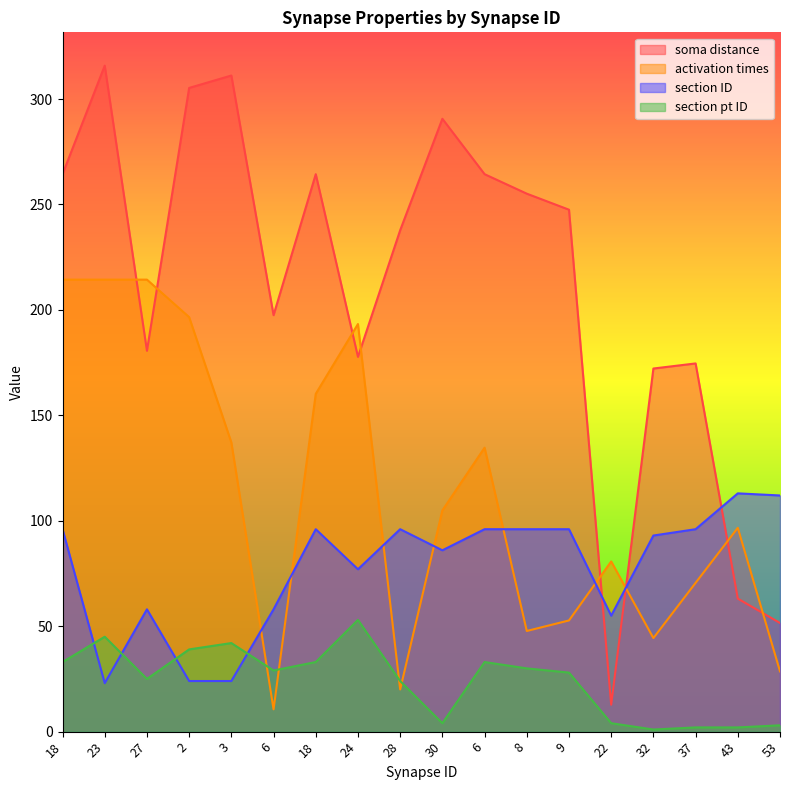

In section ID, how many points are higher than both neighbors (excluding endpoints)?

4